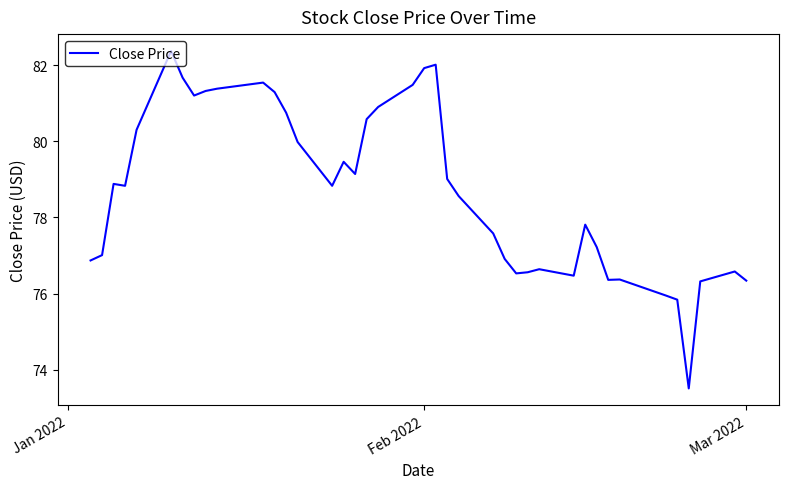

What is the difference between the maximum and minimum values?

8.9